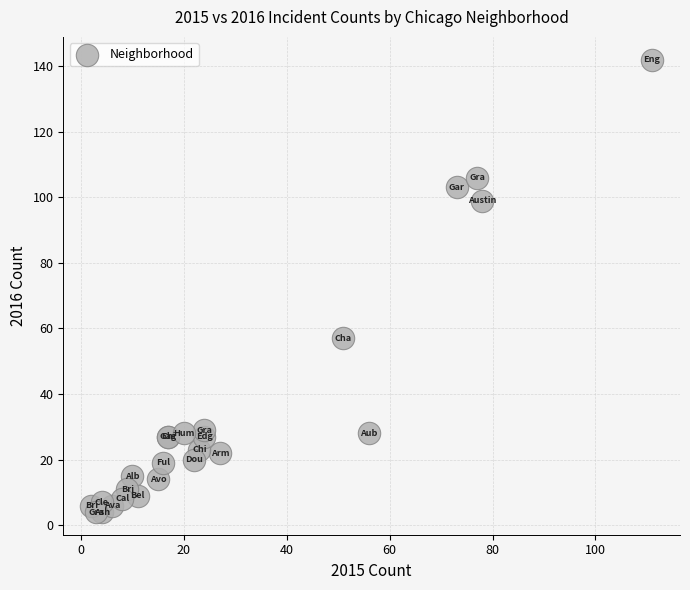

What Y value in the scatter plot is closest to 73?

57